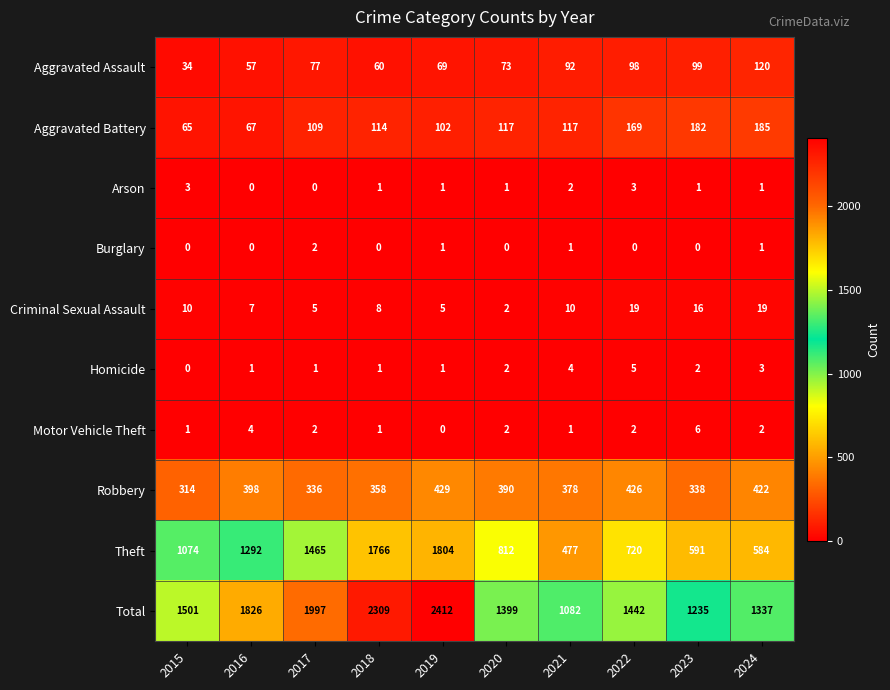

What value does the Arson series have at 2015?

3